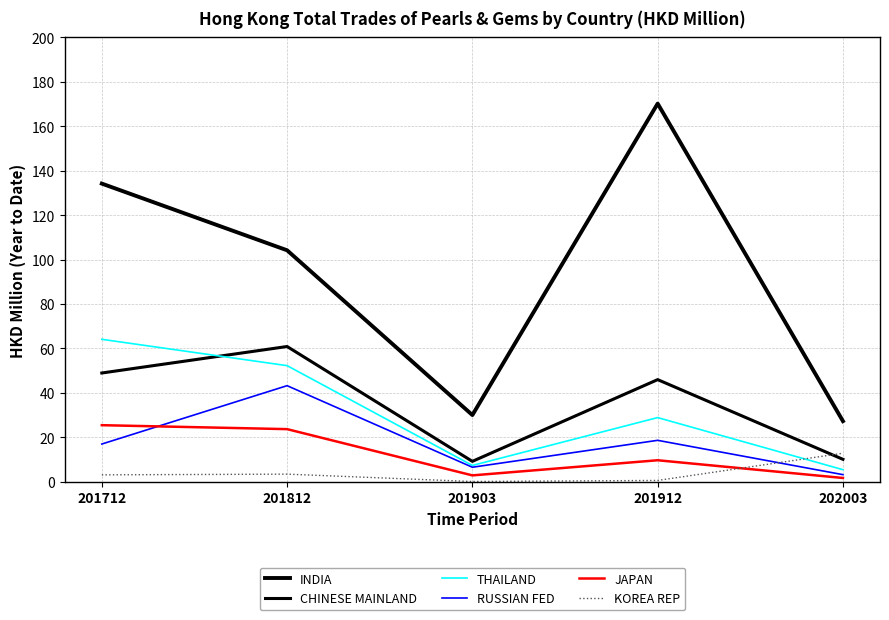

Where is the first local minimum for CHINESE MAINLAND?

201903